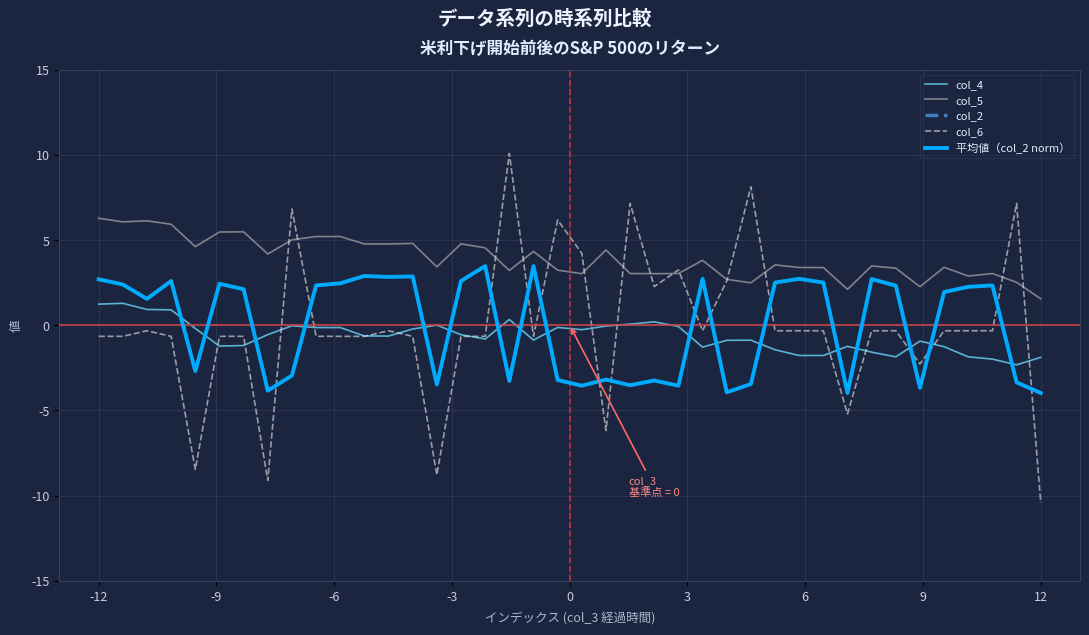

Reading left to right, list all the values displayed in this chart.

col_4: 1.2	1.3	0.9	0.9	-0.2	-1.2	-1.2	-0.5	-0.0	-0.1	-0.1	-0.6	-0.6	-0.2	0.0	-0.6	-0.8	0.3	-0.9	-0.1	-0.3	-0.0	0.1	0.2	-0.1	-1.3	-0.9	-0.9	-1.4	-1.8	-1.8	-1.2	-1.6	-1.9	-0.9	-1.3	-1.9	-2.0	-2.3	-1.9
col_5: 6.3	6.1	6.1	5.9	4.6	5.5	5.5	4.2	5.0	5.2	5.2	4.8	4.8	4.8	3.4	4.8	4.5	3.2	4.3	3.2	3.0	4.4	3.0	3.0	3.0	3.8	2.7	2.5	3.5	3.4	3.4	2.1	3.5	3.4	2.3	3.4	2.9	3.0	2.5	1.6
col_2: 100.4	98.2	92.1	99.7	61.5	98.5	96.2	53.2	59.6	97.8	98.7	101.8	101.4	101.6	55.8	99.7	106.0	57.3	106.0	57.7	55.3	57.9	55.5	57.5	55.3	100.6	52.5	56.0	99.0	100.6	99.0	52.2	100.5	97.7	54.4	95.0	97.2	97.8	56.7	52.2
col_6: -0.6	-0.6	-0.3	-0.6	-8.5	-0.6	-0.6	-9.1	6.8	-0.6	-0.6	-0.6	-0.3	-0.6	-8.8	-0.6	-0.6	10.1	-0.6	6.2	4.2	-6.2	7.2	2.3	3.2	-0.3	2.6	8.1	-0.3	-0.3	-0.3	-5.2	-0.3	-0.3	-2.3	-0.3	-0.3	-0.3	7.2	-10.4
平均値（col_2 norm）: 2.7	2.4	1.6	2.6	-2.7	2.4	2.1	-3.8	-3.0	2.3	2.5	2.9	2.8	2.9	-3.5	2.6	3.5	-3.3	3.5	-3.2	-3.5	-3.2	-3.5	-3.2	-3.5	2.7	-3.9	-3.4	2.5	2.7	2.5	-4.0	2.7	2.3	-3.7	2.0	2.3	2.3	-3.4	-4.0